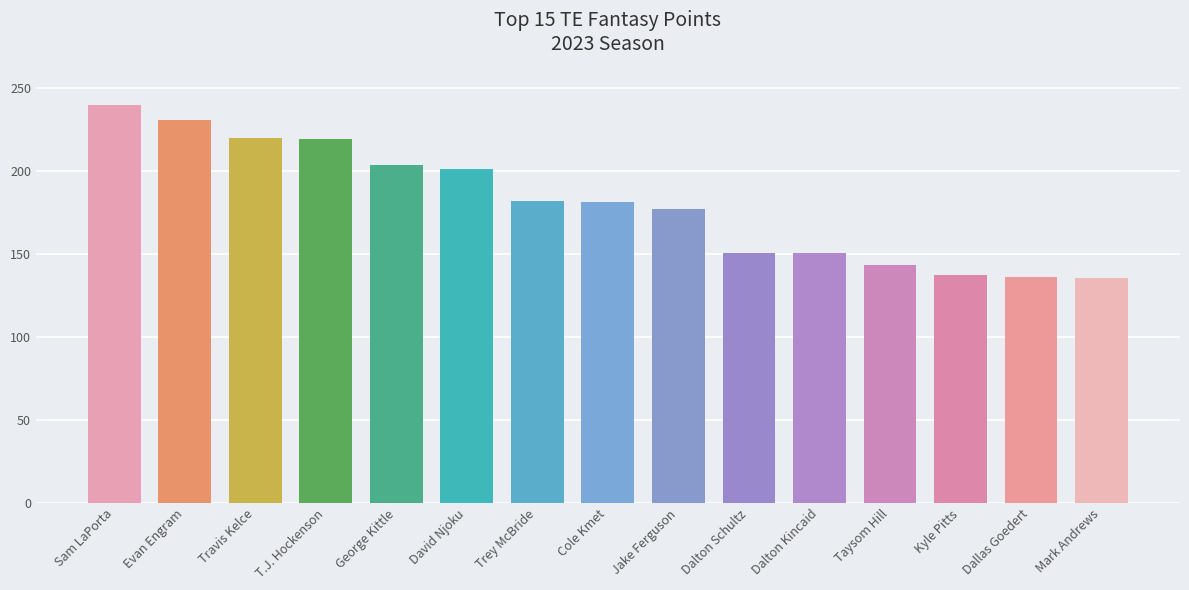

True or false: the data shows 143.5 at Taysom Hill.

True